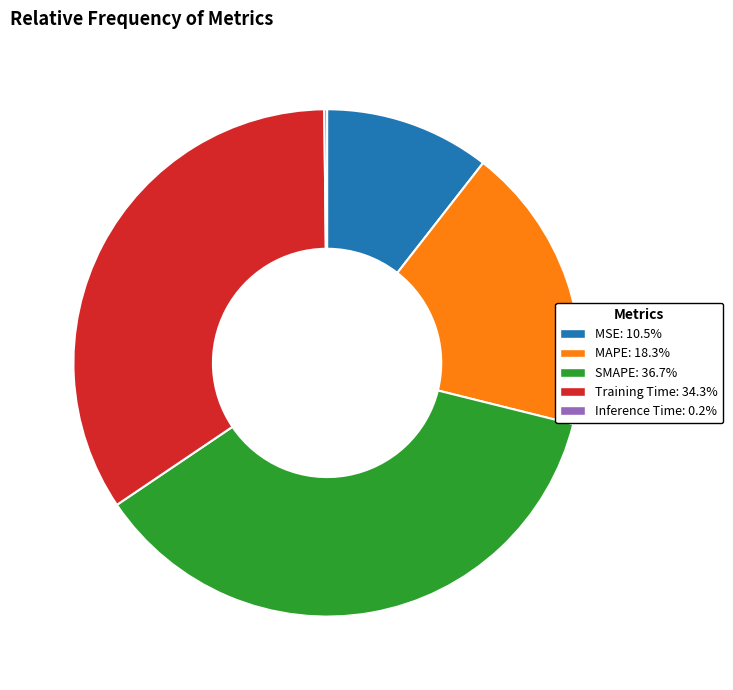

What is the largest slice in the pie chart?

SMAPE